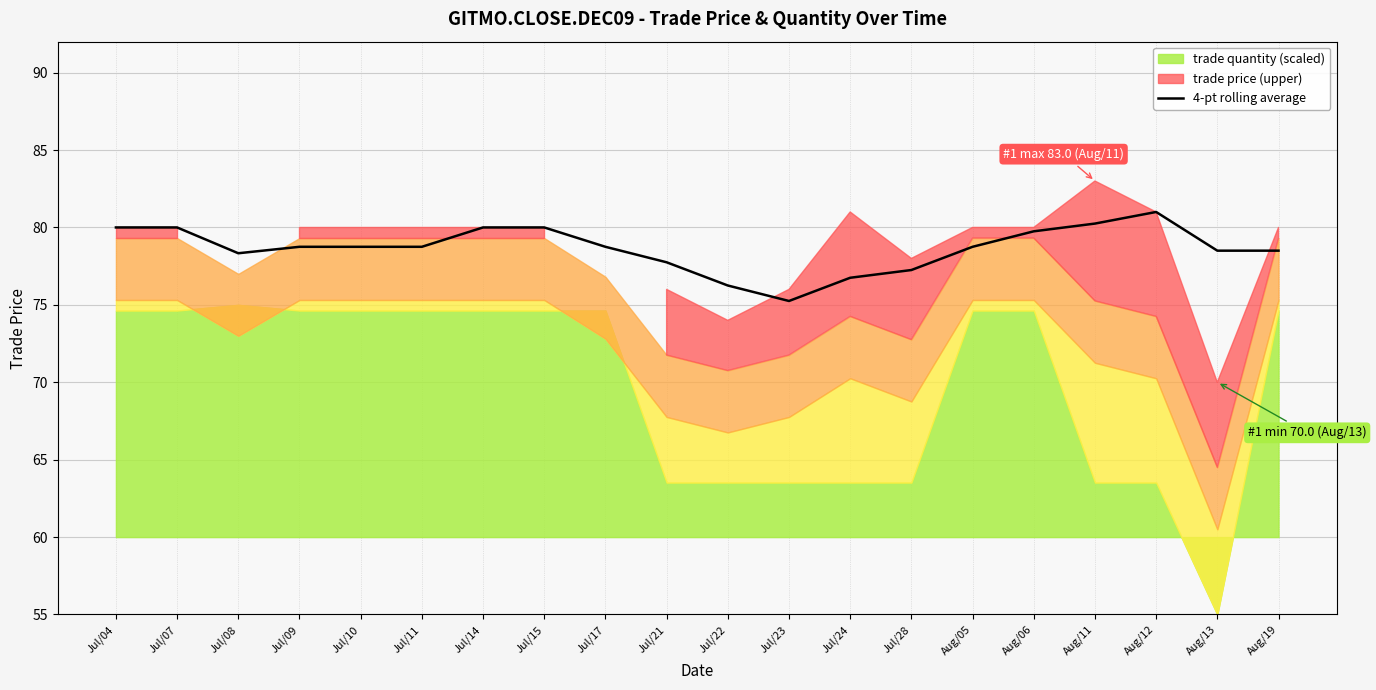

What position from the right is Jul/14?

14